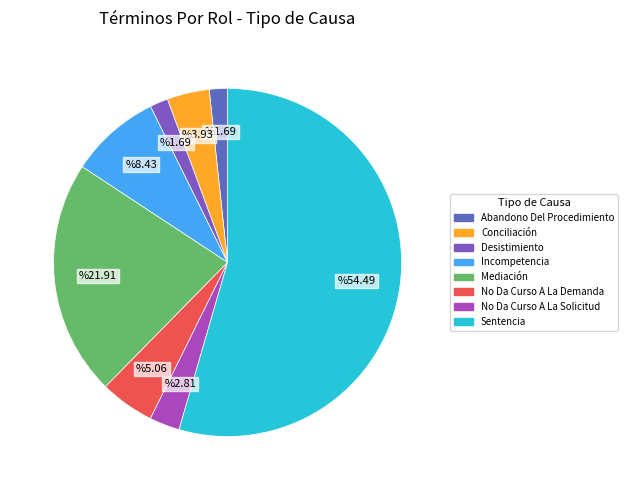

Count the number of slices in the pie.

8